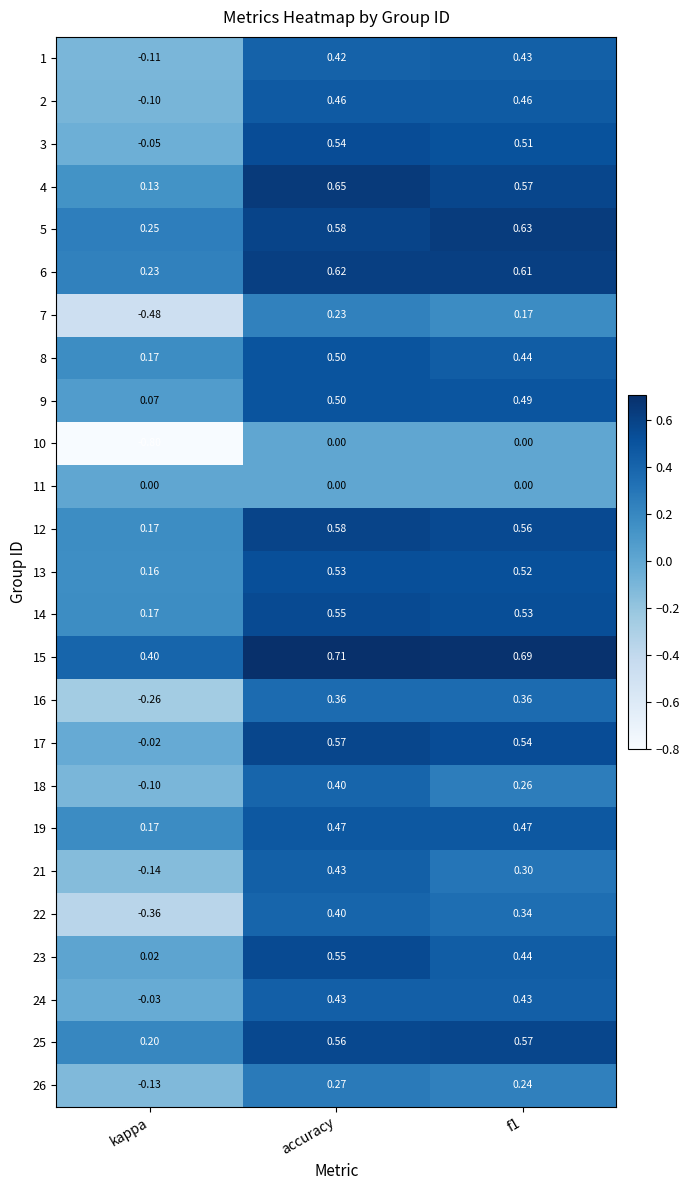

Is the value of 23 at kappa greater than the value of 16 at accuracy?

No